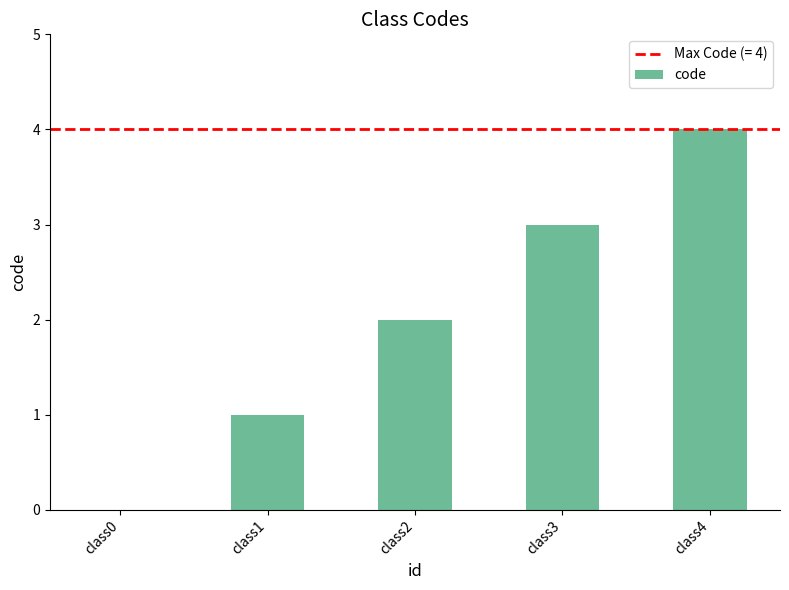

True or false: the data shows 4 at class4.

True